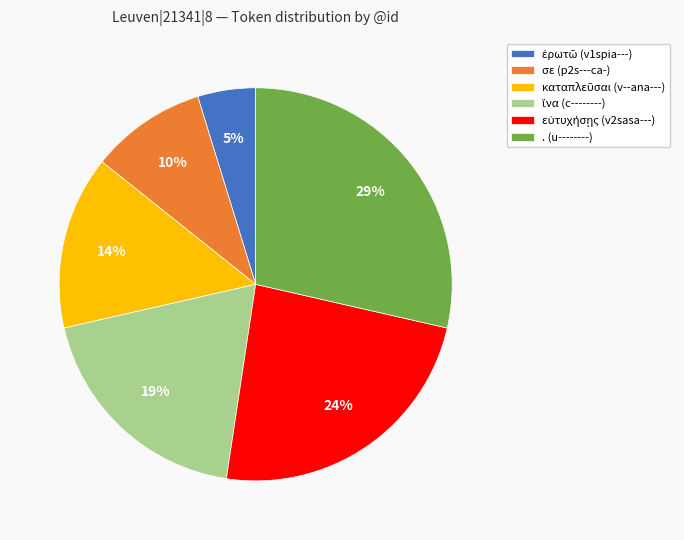

Is there a majority slice in this chart?

No